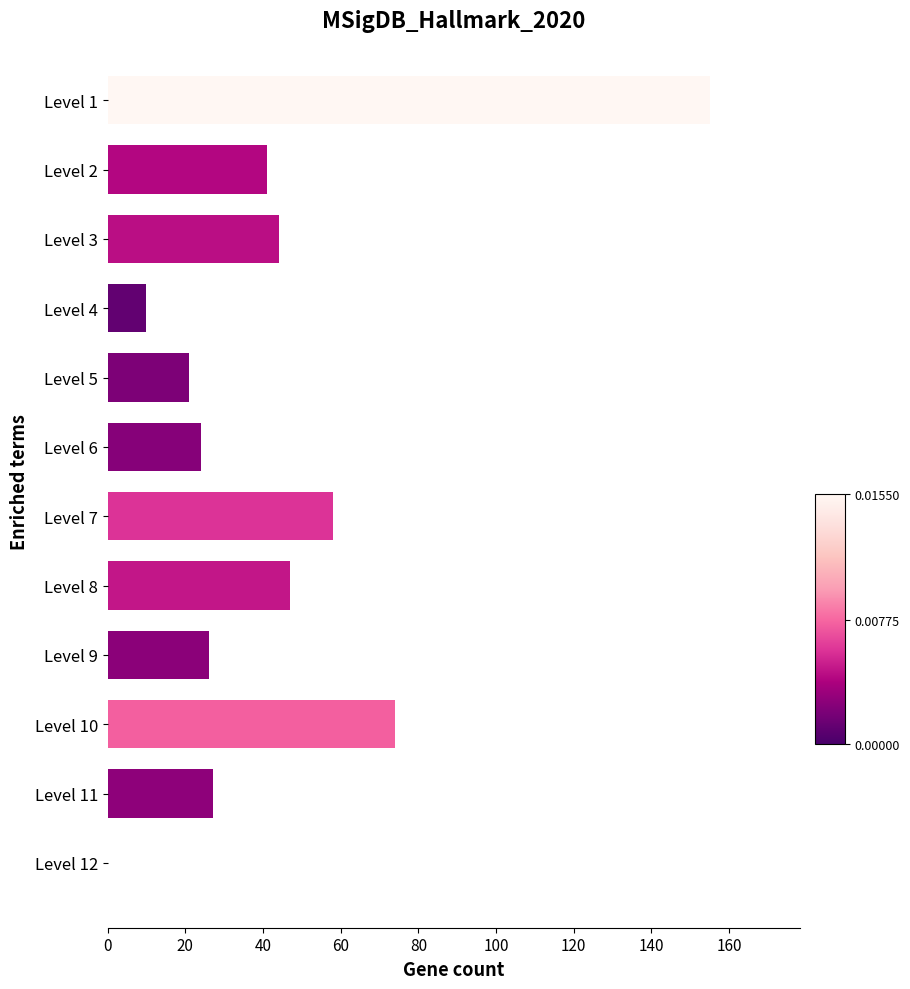

The value at Level 12 is -103. True or false?

False